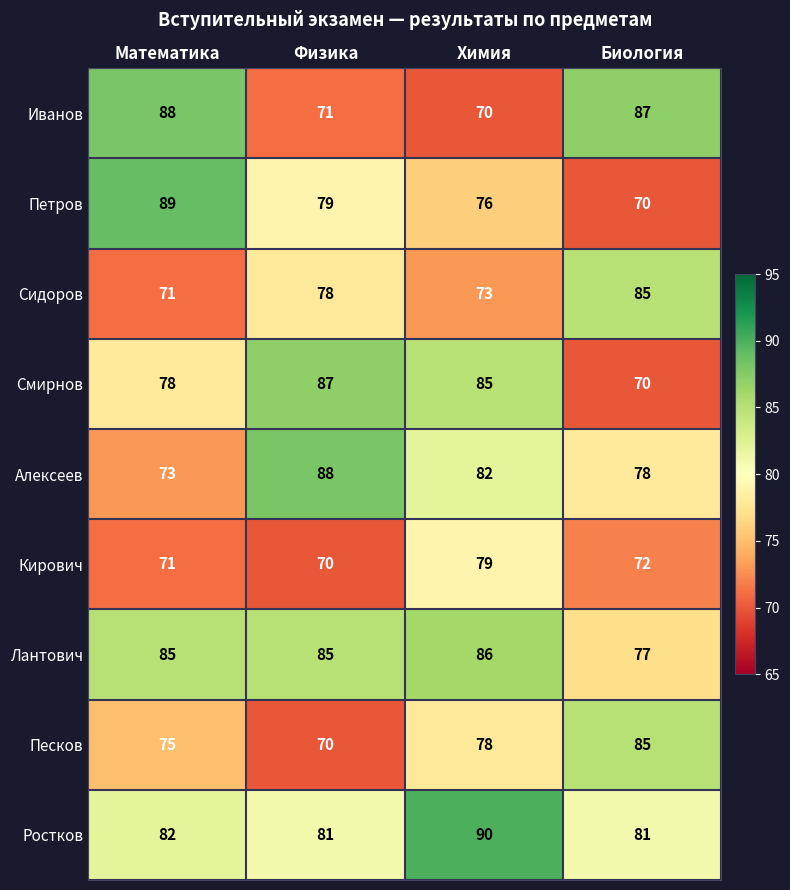

How many values in the Алексеев series are below 82?

2